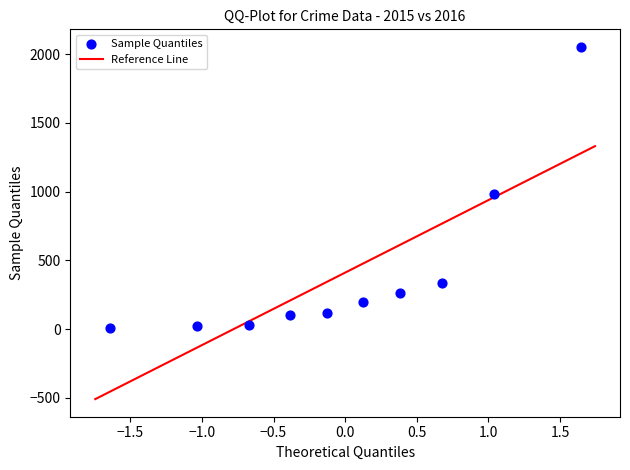

What Y value in the scatter plot is closest to 1030?

984